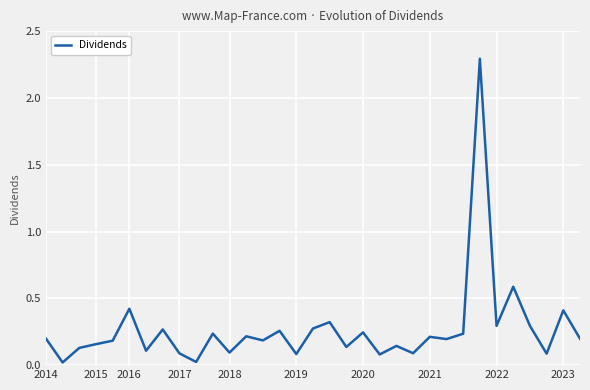

What is the difference between the maximum and minimum values?

2.3